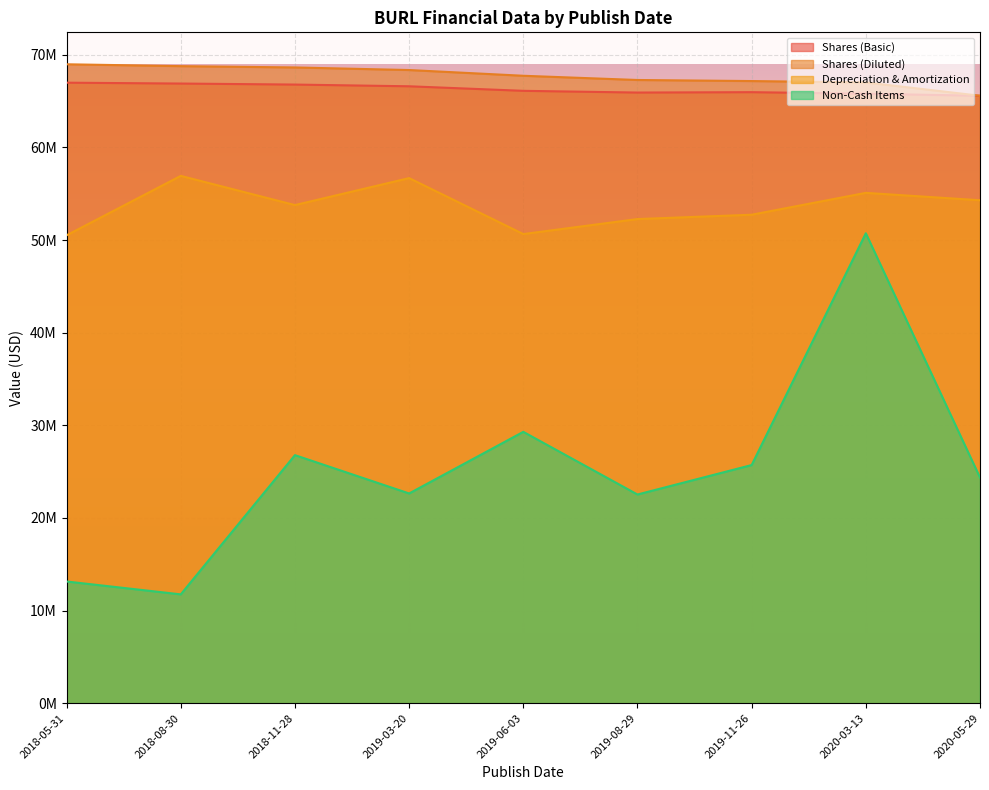

Is the value of Non-Cash Items at 2019-11-26 greater than the value of Shares (Basic) at 2019-06-03?

No